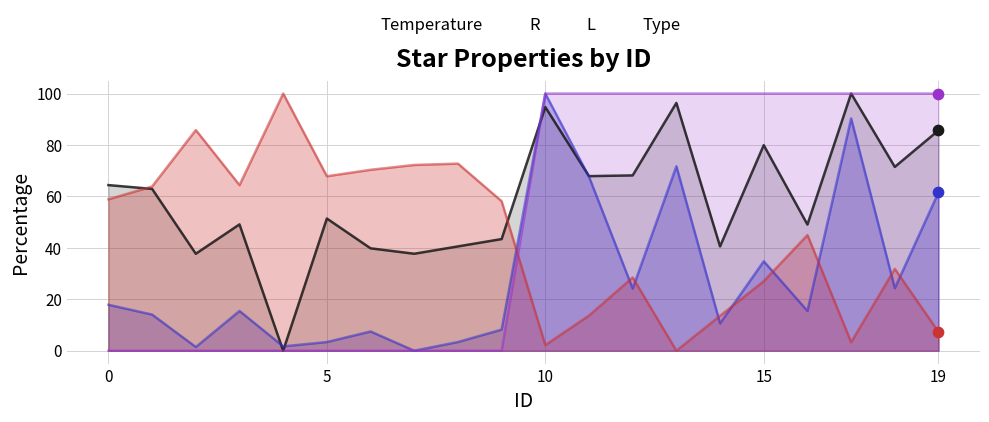

Which series reaches the minimum Y coordinate?

Temperature